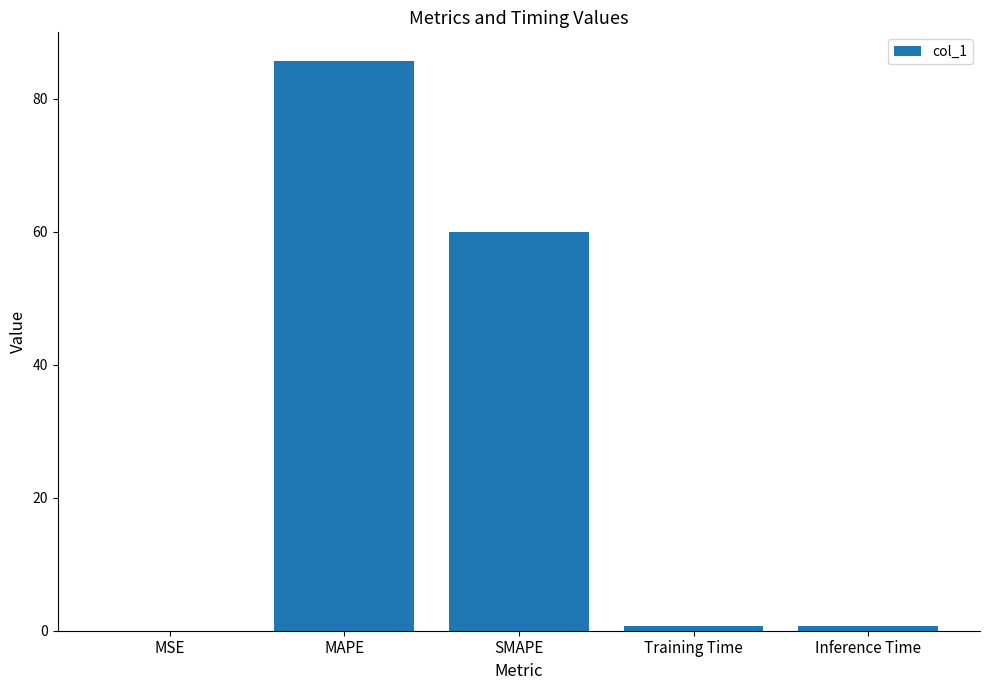

At which label is the value closest to 42?

SMAPE